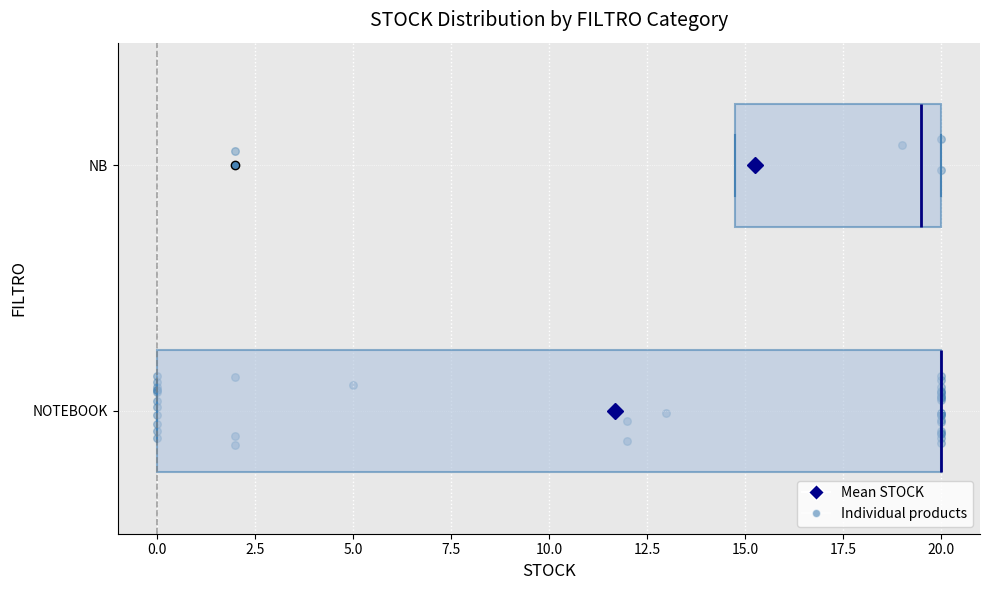

Reading bottom to top, transcribe this box plot: for each box, give where its median line is, the range the box spans, and where its two whiskers end, as read against the x-axis. The values are not printed on the chart, so give them approximately, as read against the axis.

NOTEBOOK: median 20.0 (drawn on the box's right edge), box 0.0 to 20.0, whiskers 0.0 to 20.0
NB: median 19.5, box 15.0 to 20.0, whiskers 15.0 to 20.0